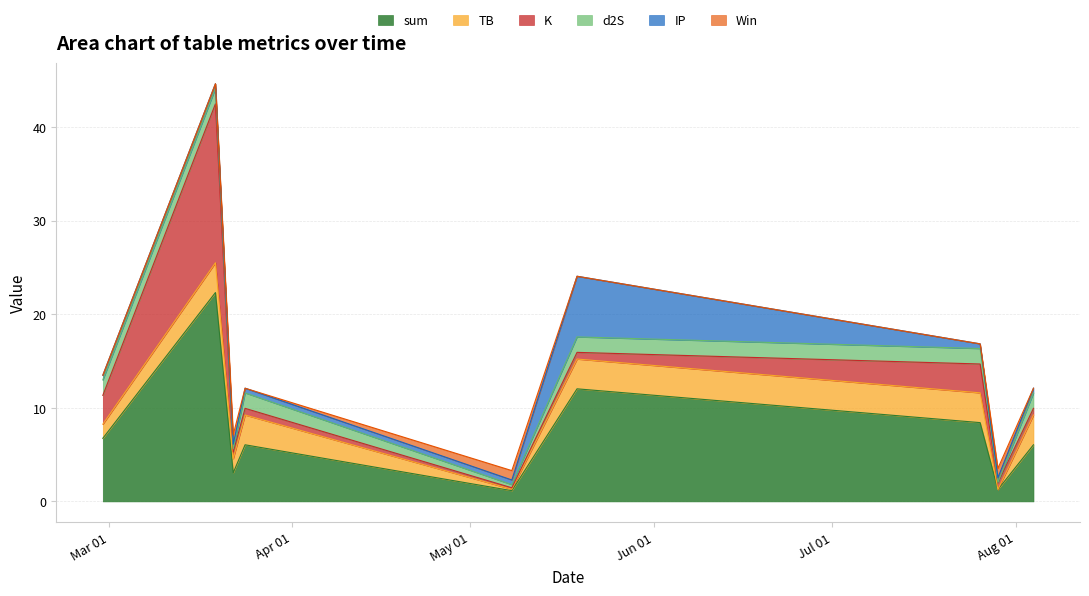

List the labels in order of K value, largest first.

2023-03-19, 2023-02-28, 2023-07-26, 2023-03-22, 2023-03-24, 2023-05-19, 2023-07-29, 2023-08-04, 2023-05-08